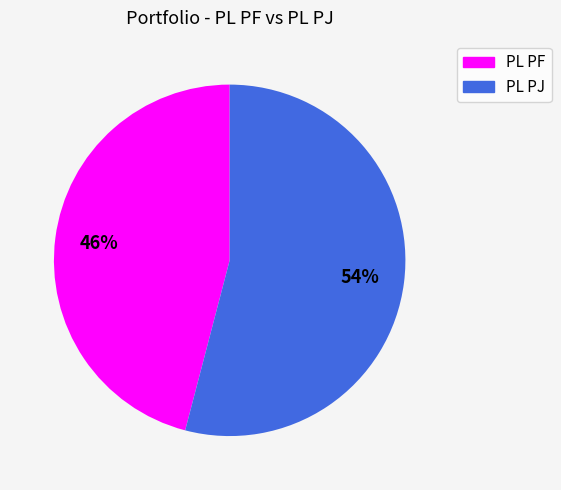

Rank the categories by value from lowest to highest.

PL PF, PL PJ